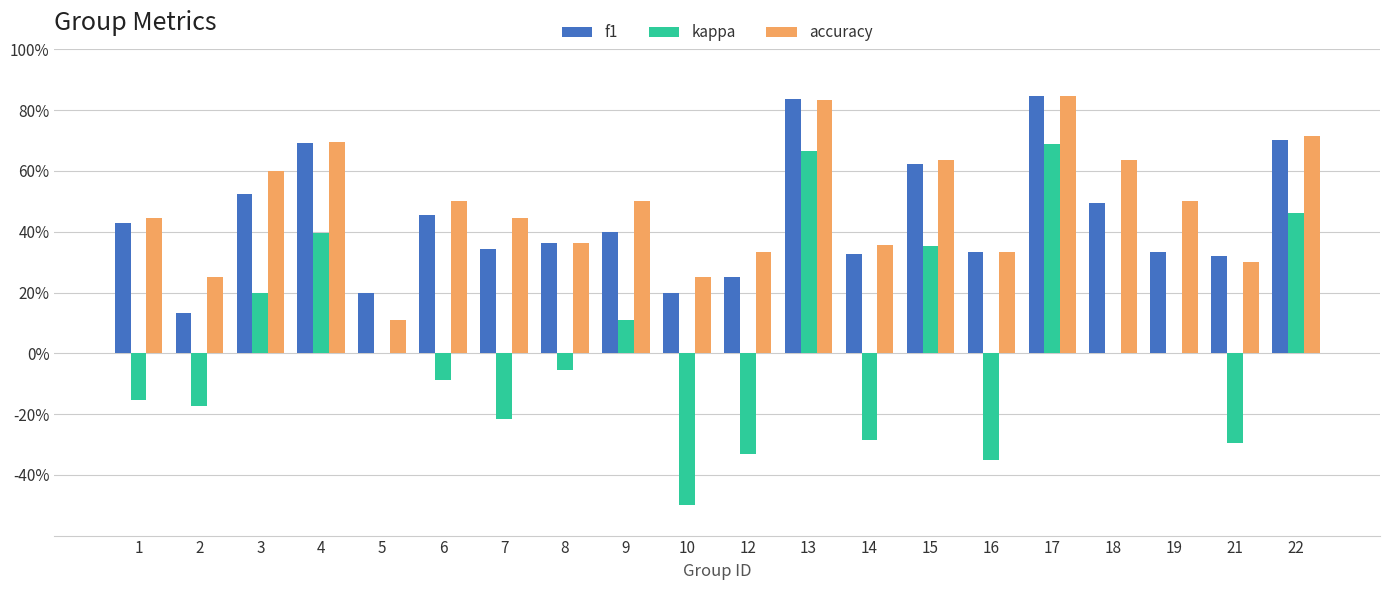

What are all the series names shown in the legend?

f1, kappa, accuracy